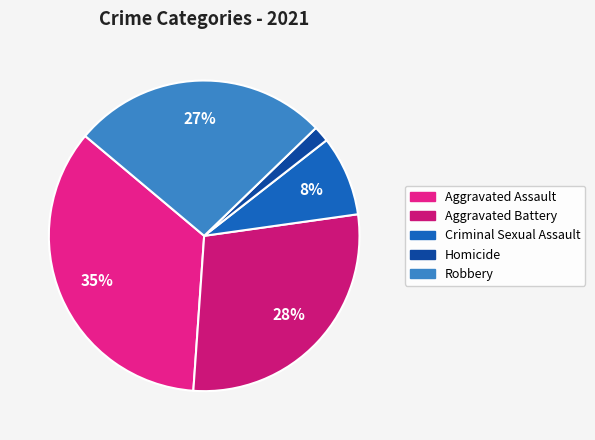

How many segments does this pie chart have?

5